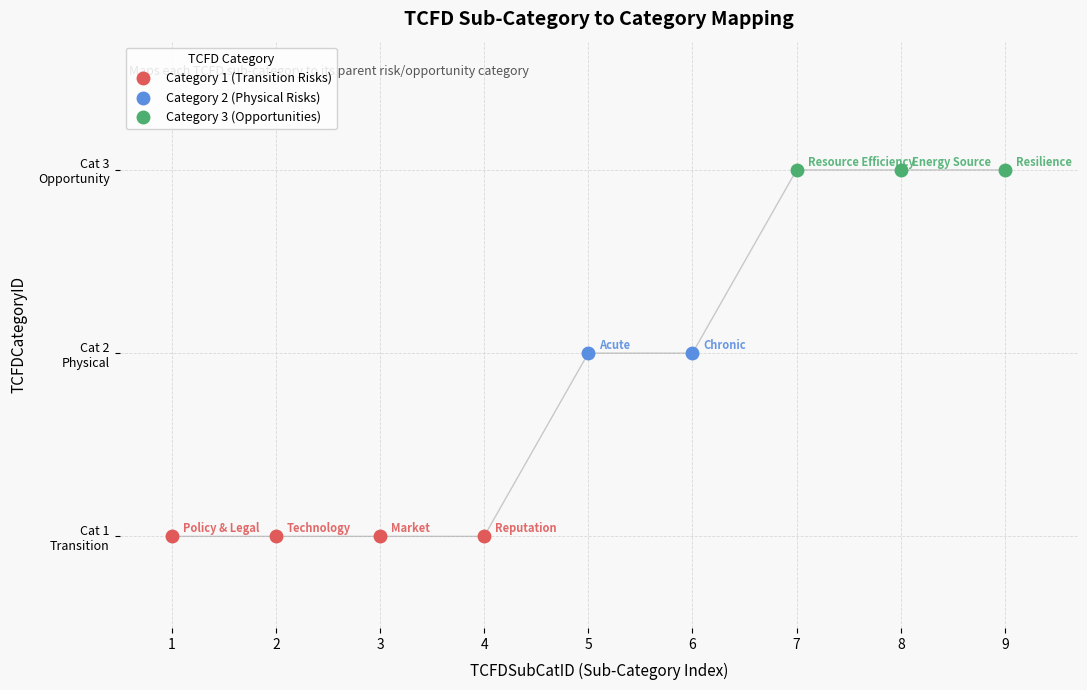

Is it true that the value at 4 is 1?

True